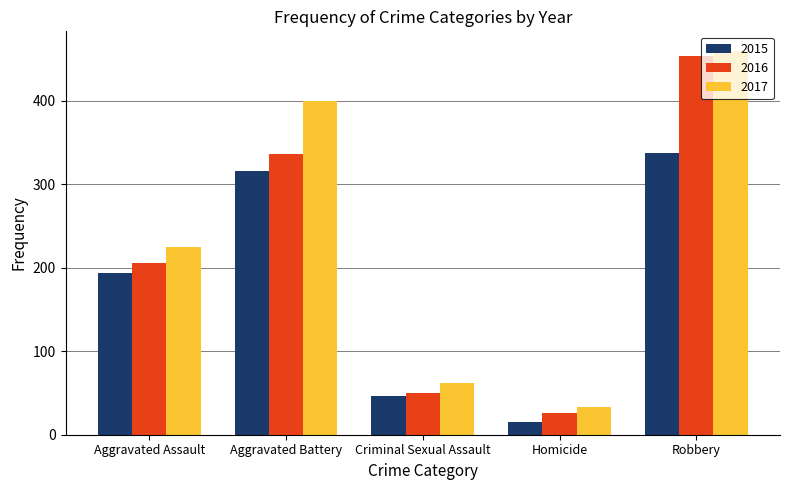

Reading left to right, transcribe all the data shown in this chart.

2015: Aggravated Assault=194	Aggravated Battery=316	Criminal Sexual Assault=46	Homicide=15	Robbery=337
2016: Aggravated Assault=206	Aggravated Battery=336	Criminal Sexual Assault=50	Homicide=26	Robbery=454
2017: Aggravated Assault=225	Aggravated Battery=400	Criminal Sexual Assault=62	Homicide=33	Robbery=460